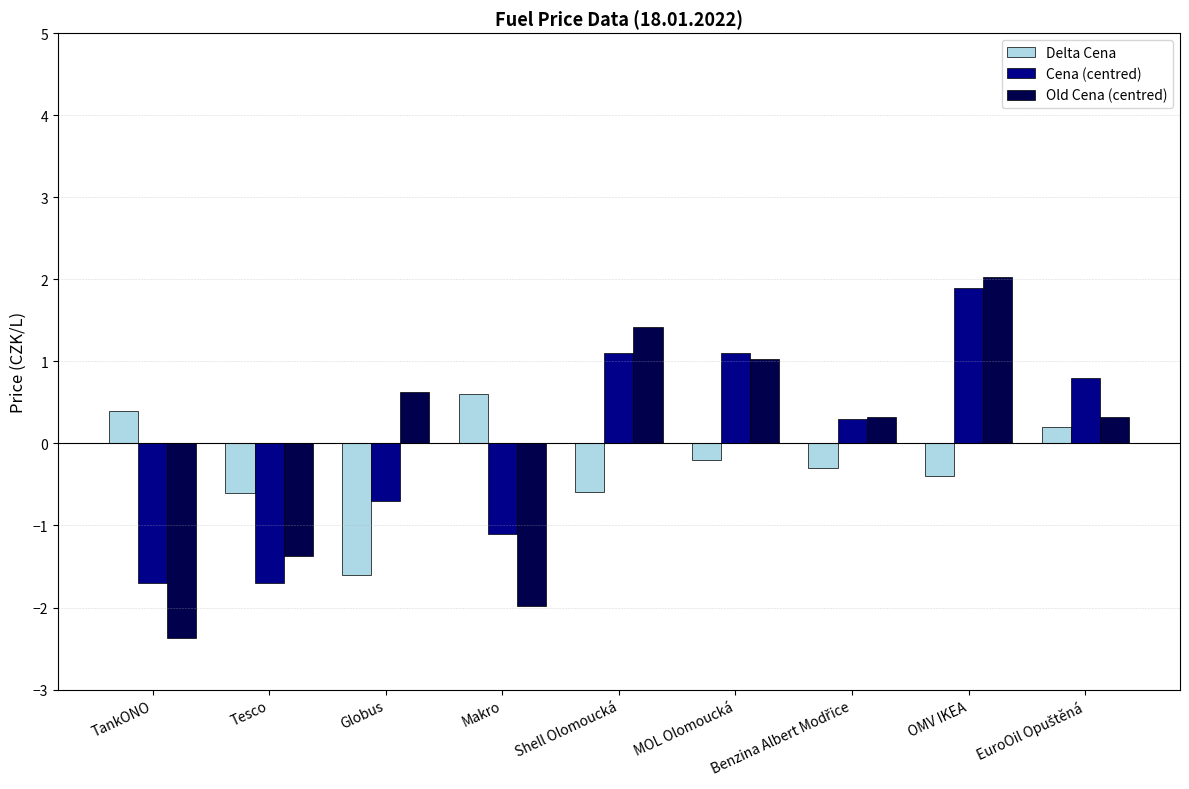

What are all the series names shown in the legend?

Delta Cena, Cena (centred), Old Cena (centred)